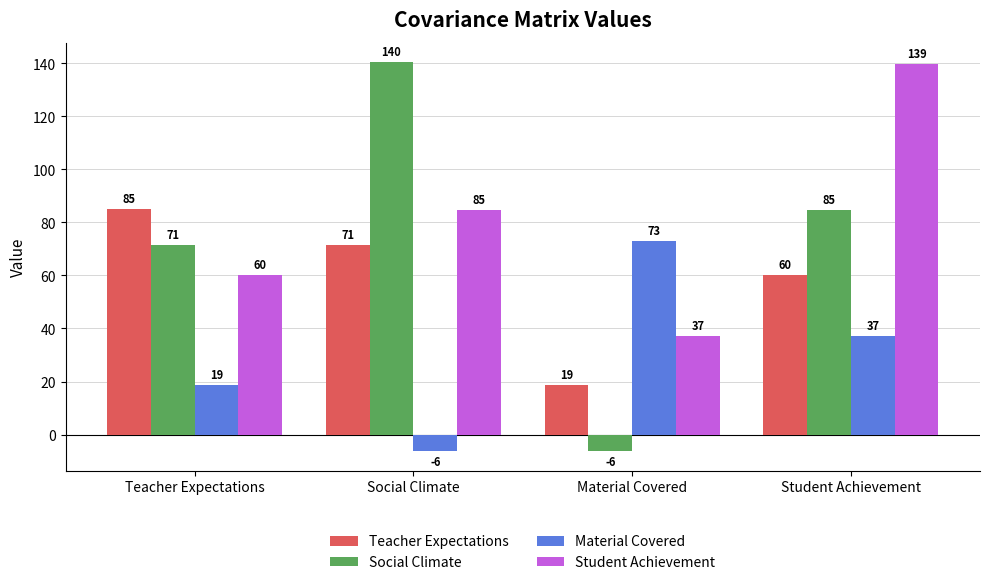

What is the label of the 1st bar from the right?

Student Achievement